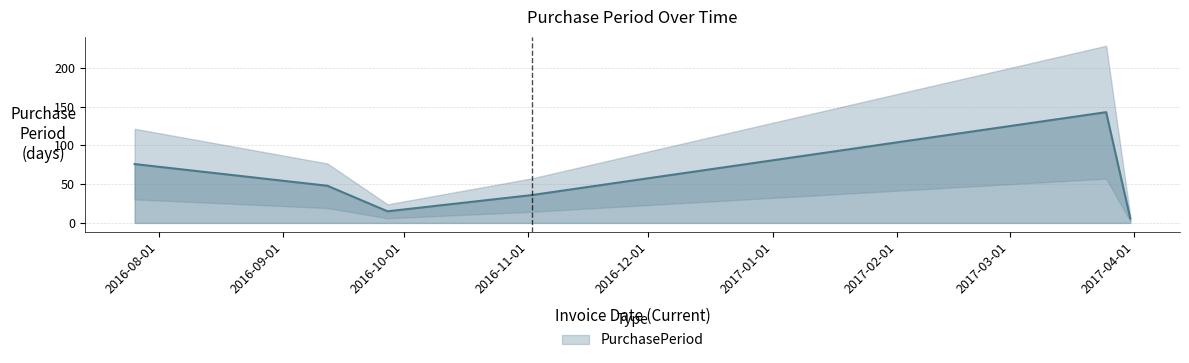

At which label is the value closest to 74?

2016-07-26